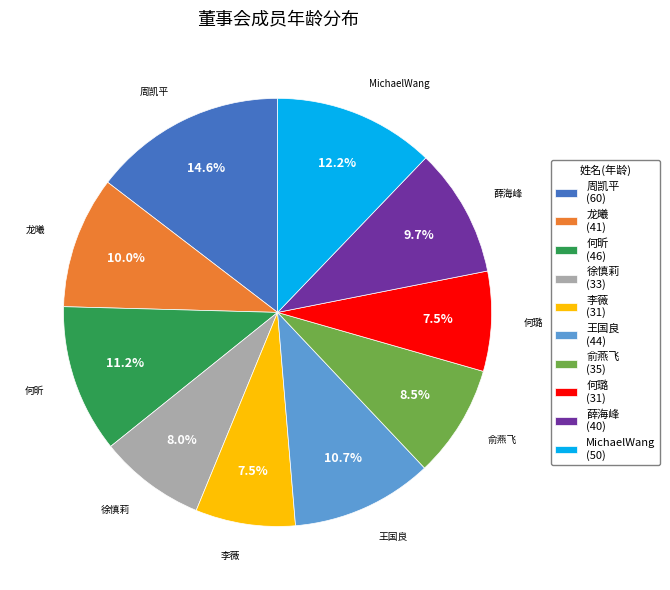

Is there any slice that represents more than half of the pie?

No